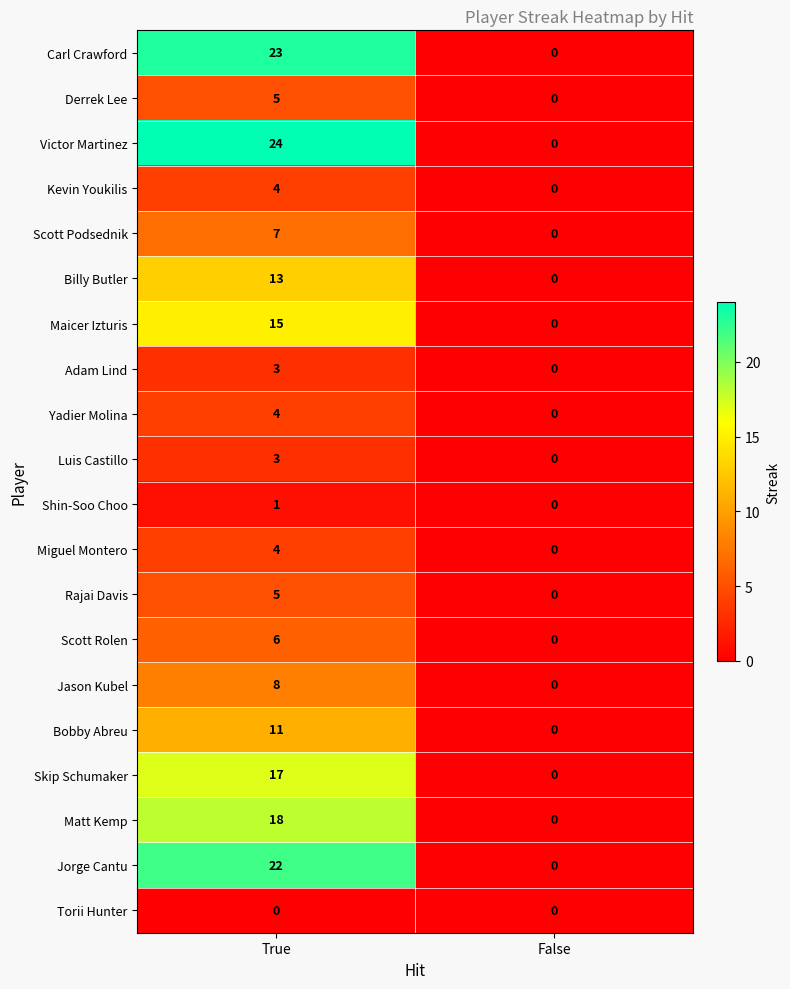

What is the difference between the maximum and minimum values in the Yadier Molina series?

4